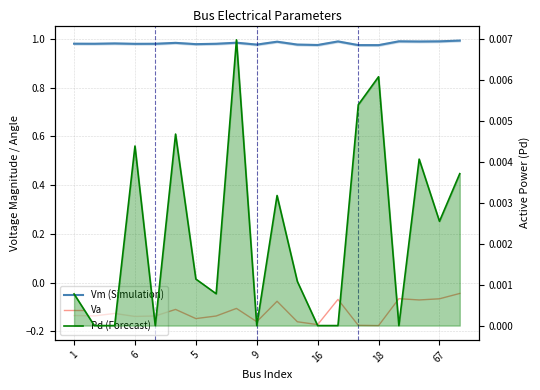

True or false: Va and Vm (Simulation) cross at least once.

False